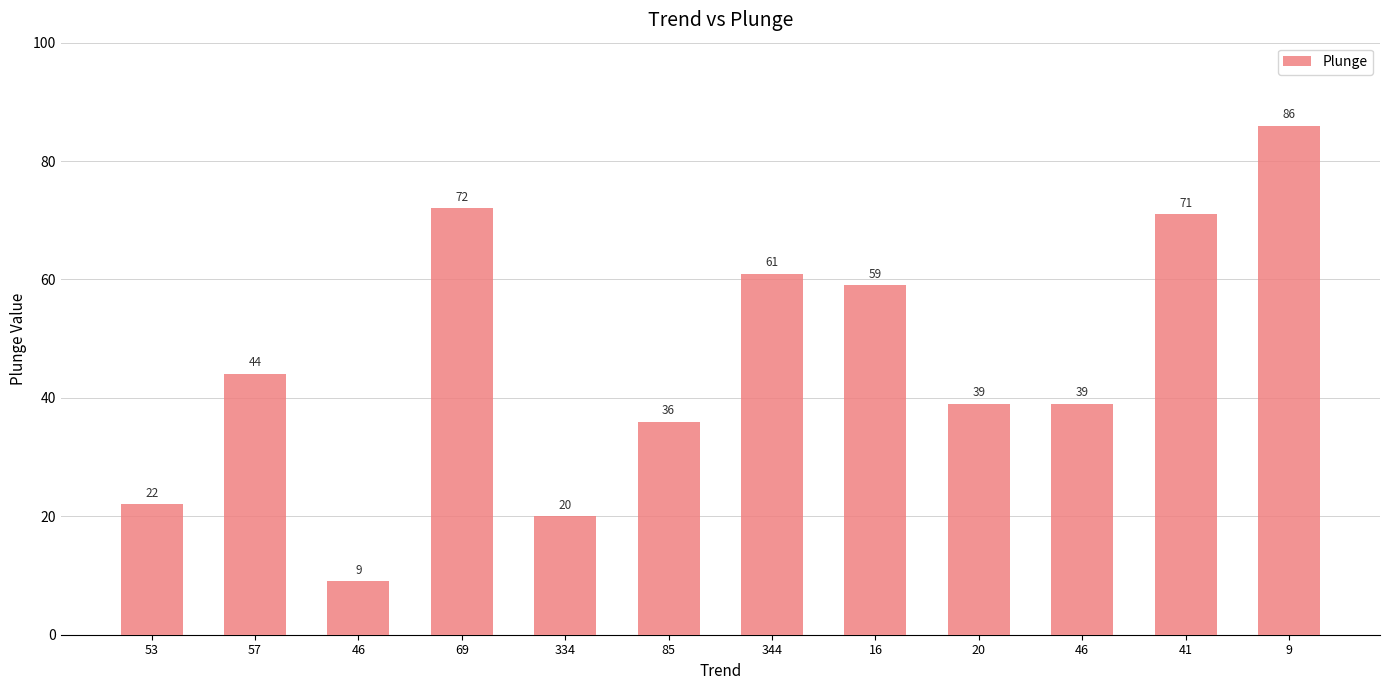

What is the difference between the maximum and minimum values?

77